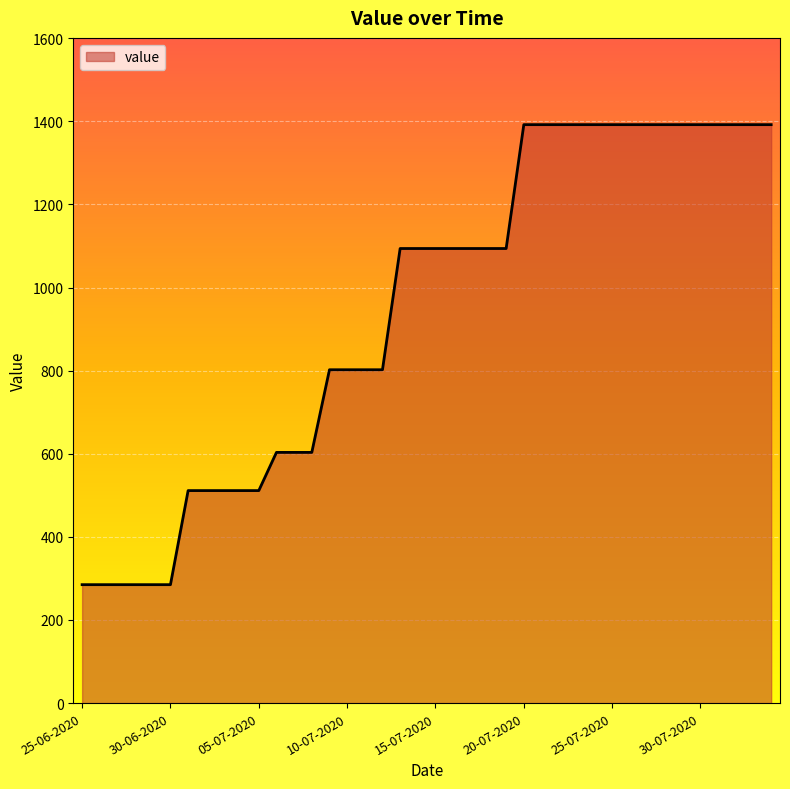

What is the minimum value shown in the chart?

285.0